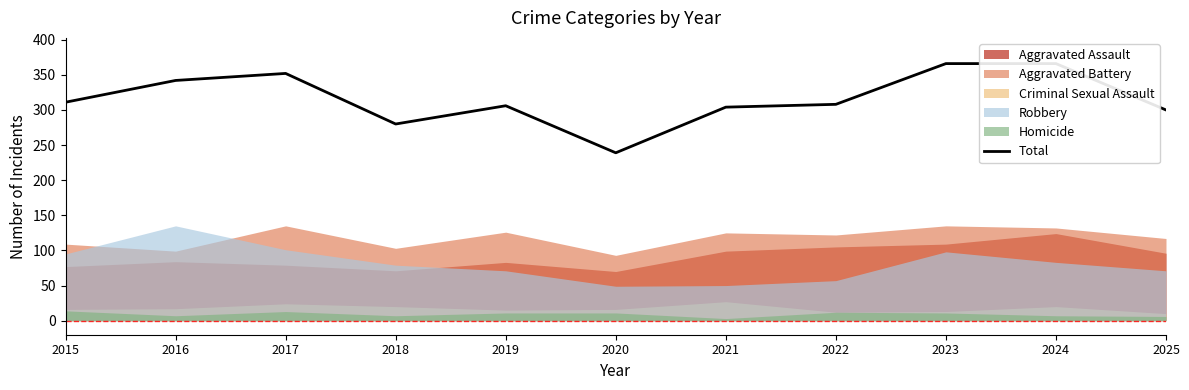

Approximately how many times larger is the value at 2024 compared to 2023?

1.0